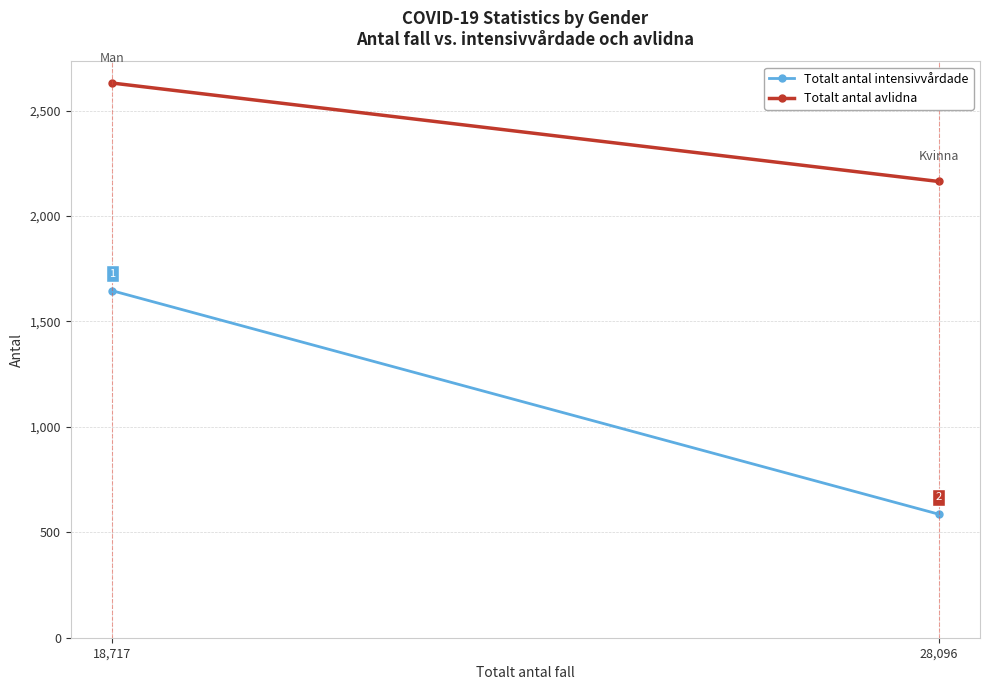

What value does the Totalt antal intensivvårdade series have at 18,717, to the nearest 10?

1650